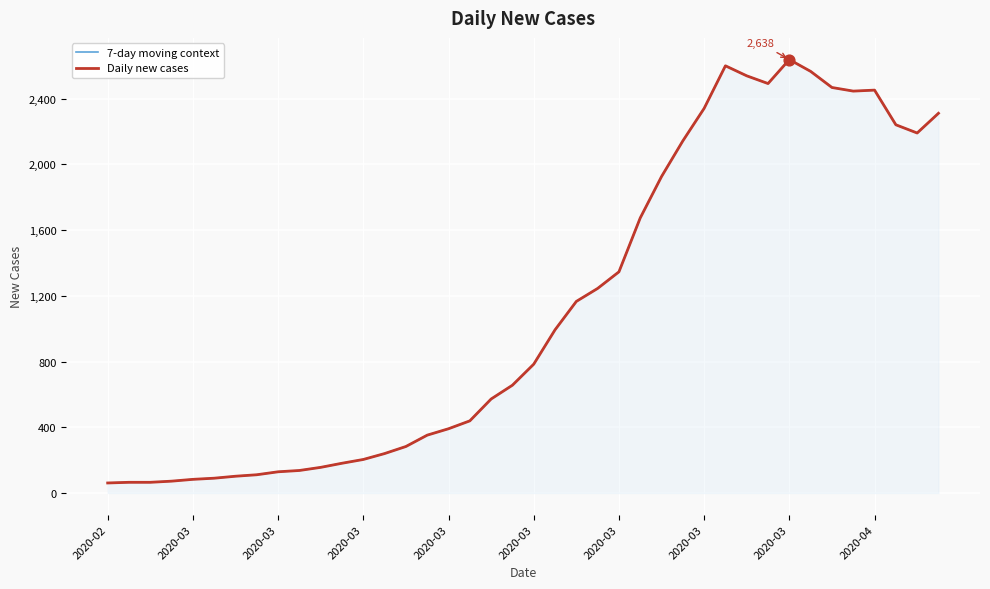

Which series has the largest total across all categories?

7-day moving context